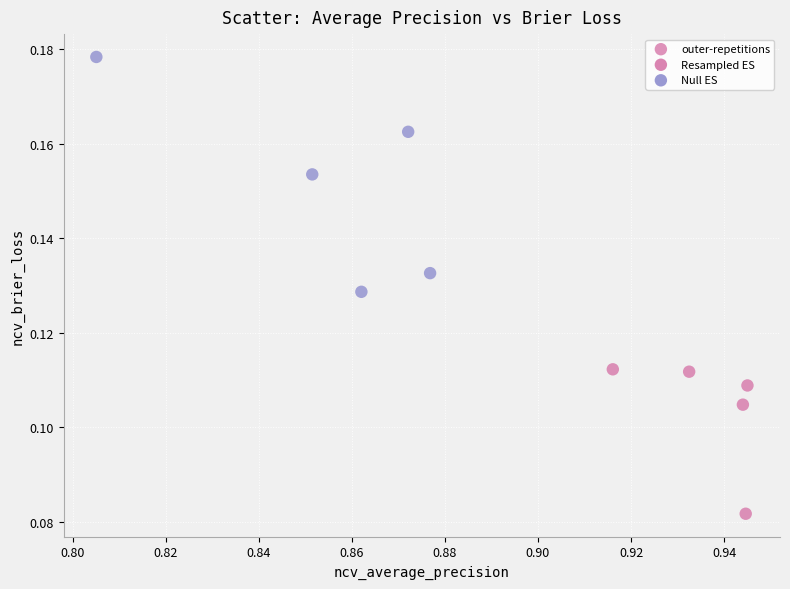

How many points are shown in the scatter plot?

10